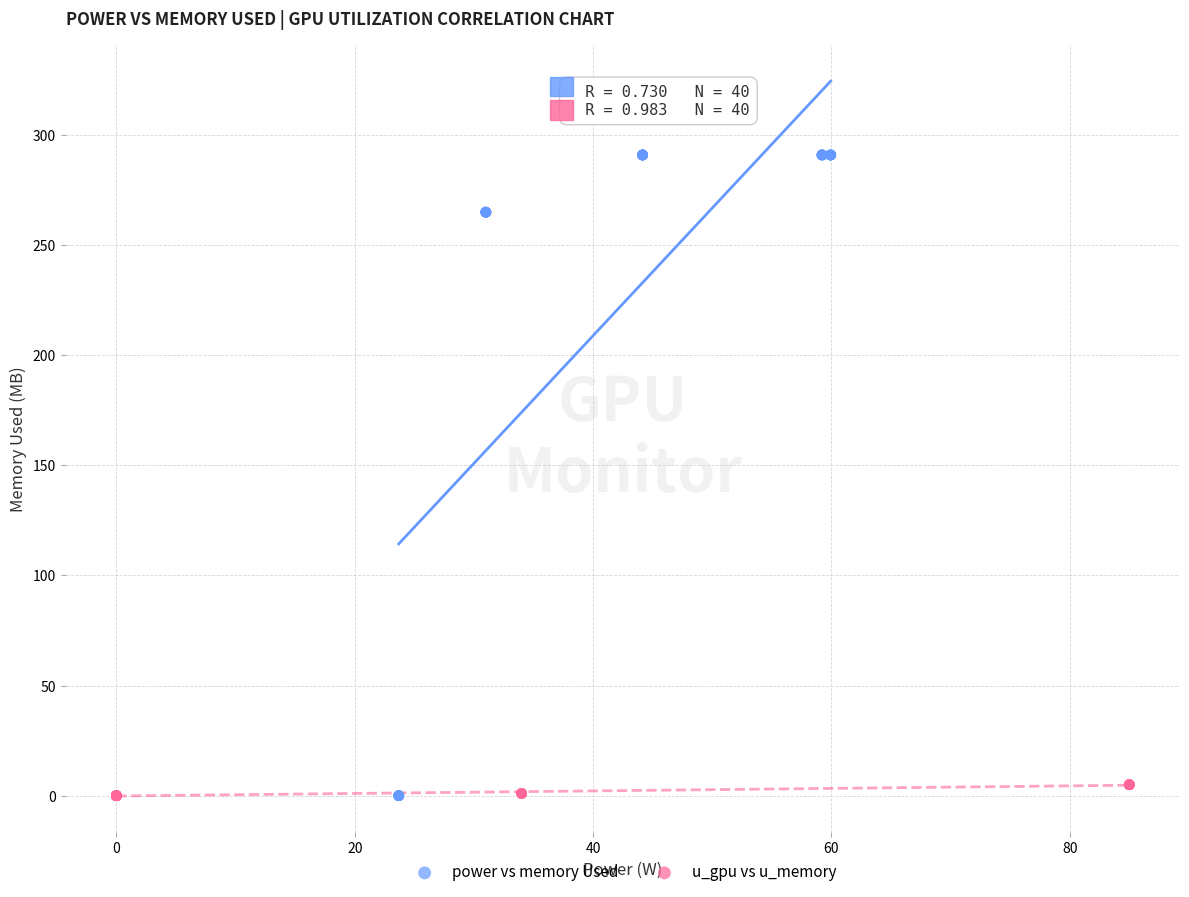

Which series has the largest Y range (max minus min)?

power vs memory Used